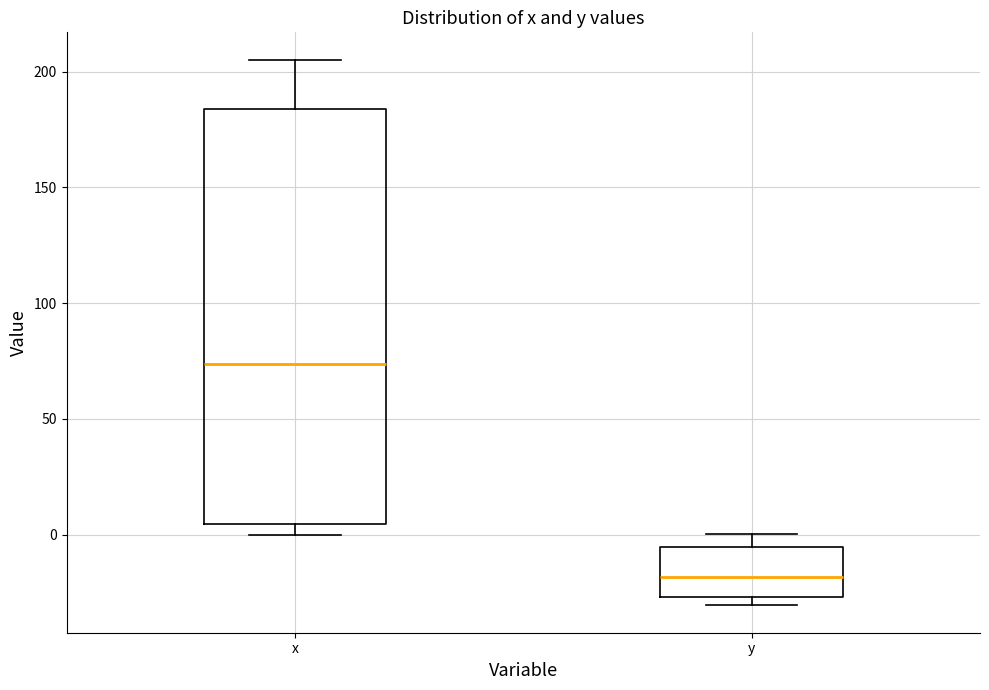

Reading left to right, read every box against the y-axis: the position of its median line, the range the box covers, and the ends of its whiskers. The values are not printed on the chart, so give them approximately, as read against the axis.

x: median 75, box 5 to 185, whiskers 0 to 205
y: median -20, box -25 to -5, whiskers -30 to 0